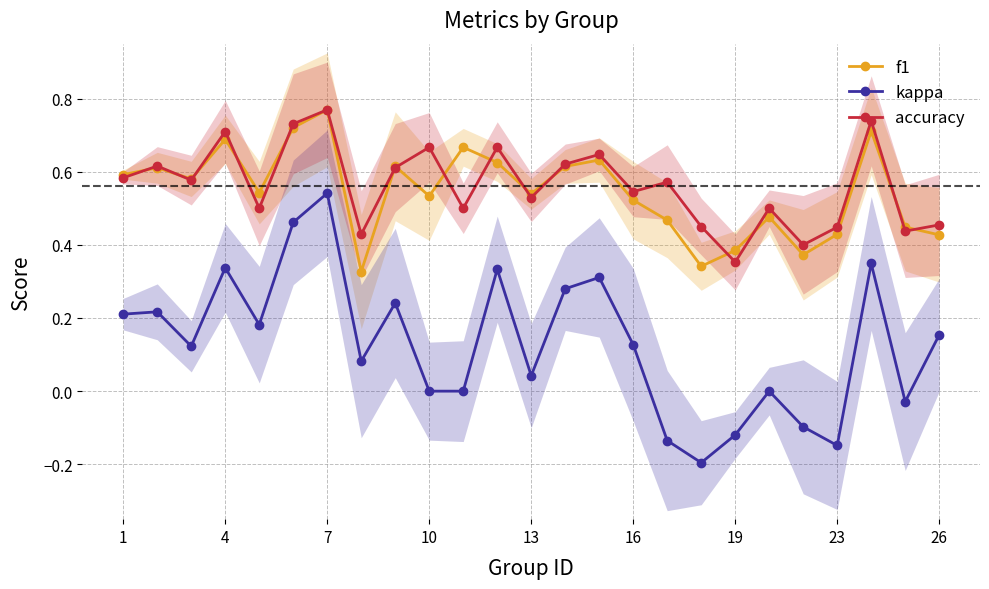

What is the lowest value of the f1 series?

0.3